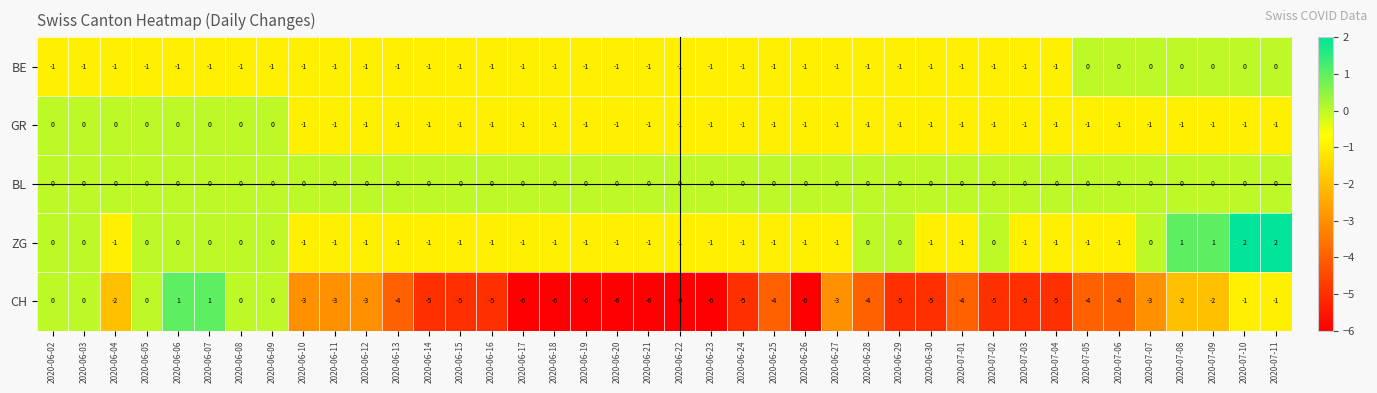

Which series changed the most between 2020-06-07 and 2020-06-15?

CH